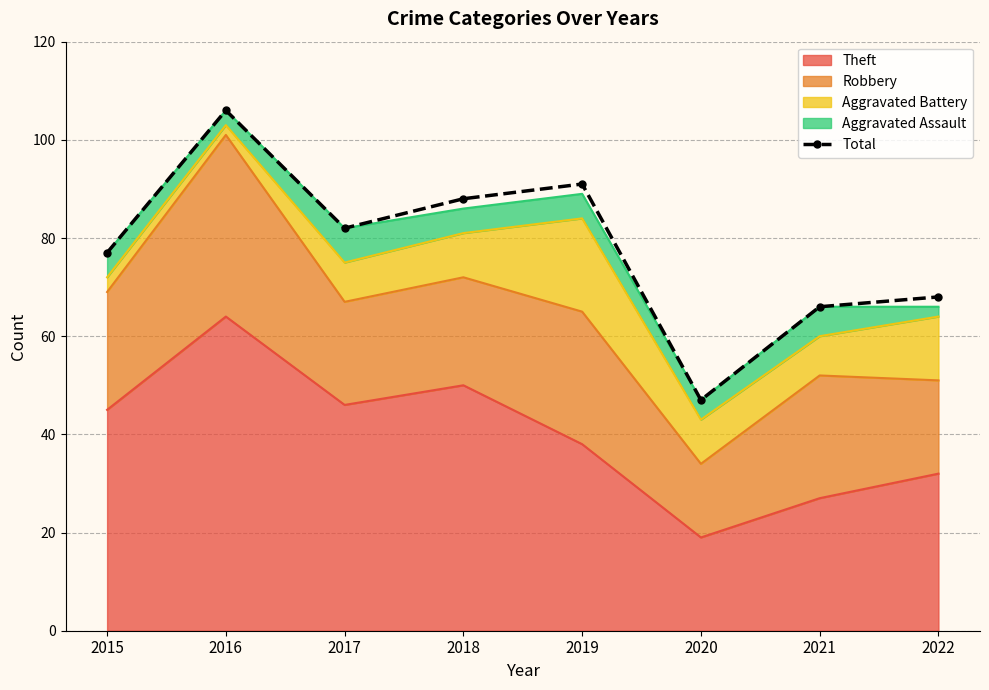

List the labels in order of value, smallest first.

2020, 2021, 2022, 2015, 2017, 2018, 2019, 2016